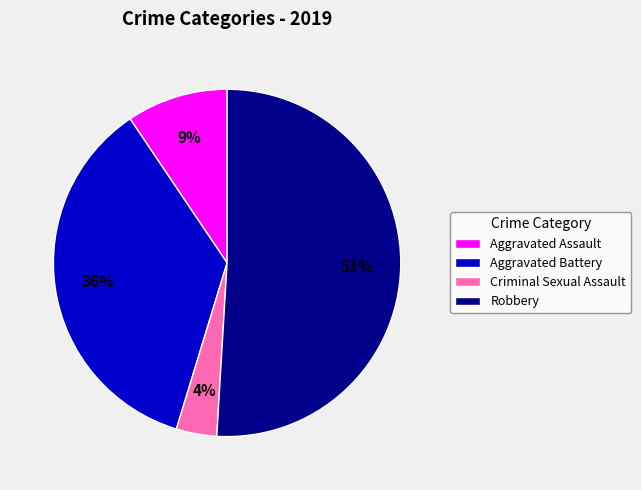

Between Aggravated Assault and Aggravated Battery, which is larger?

Aggravated Battery